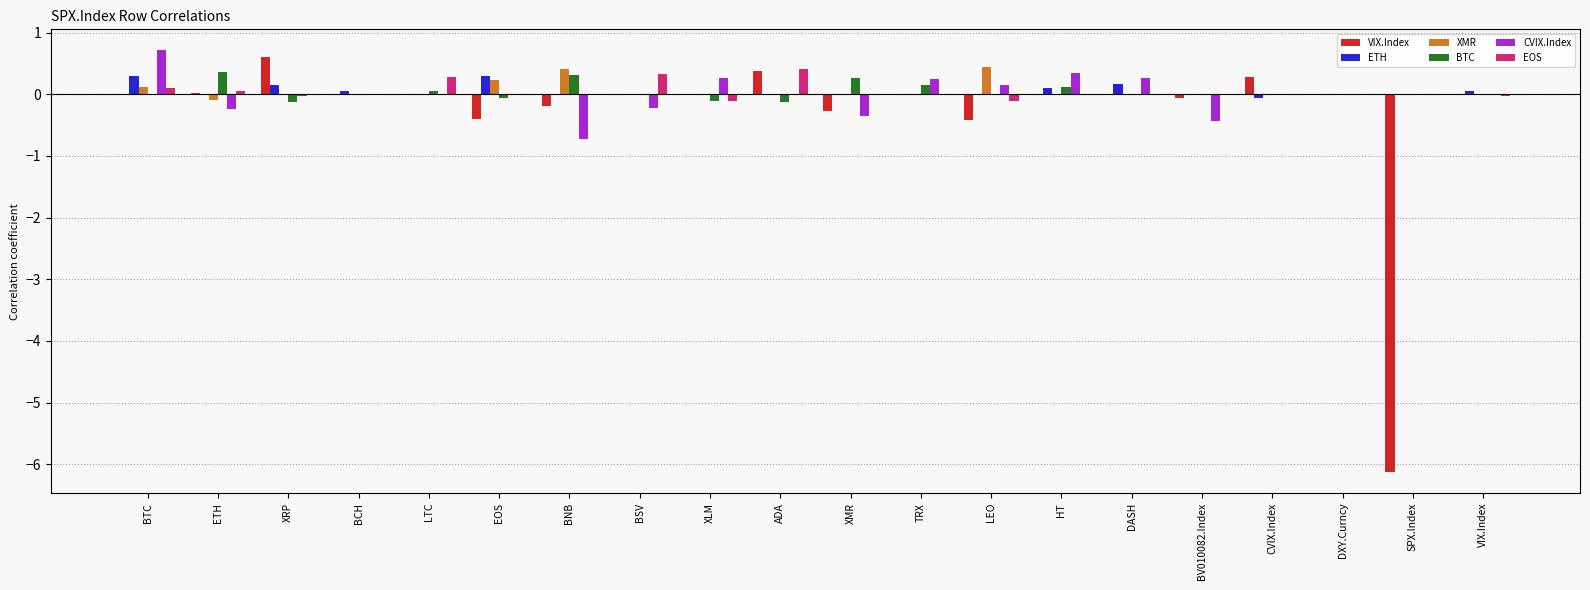

How many groups of bars are there?

20